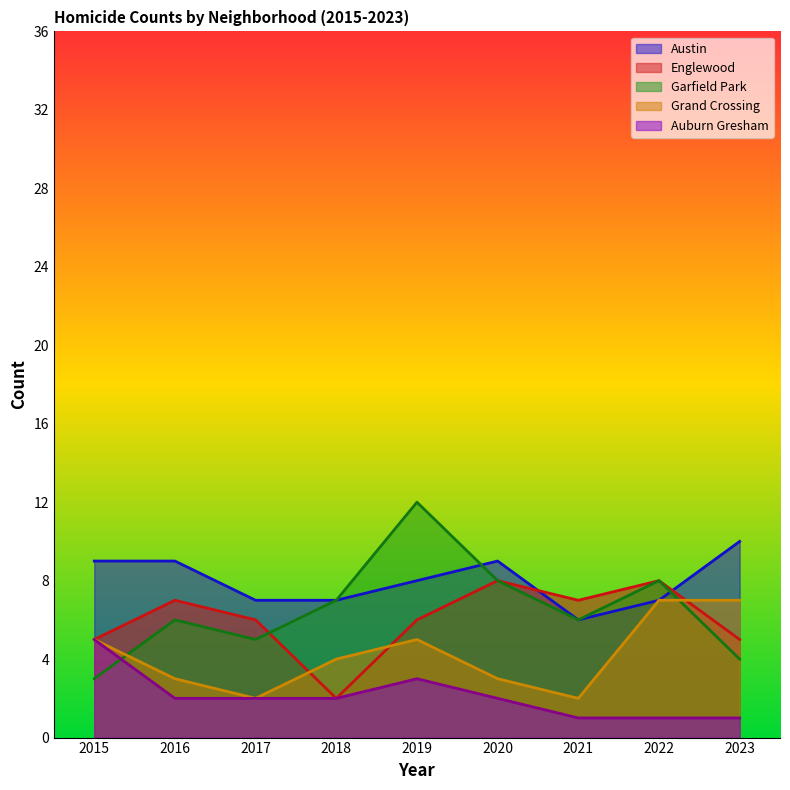

Rank the series at 2015 from lowest to highest value.

Garfield Park, Englewood, Grand Crossing, Auburn Gresham, Austin